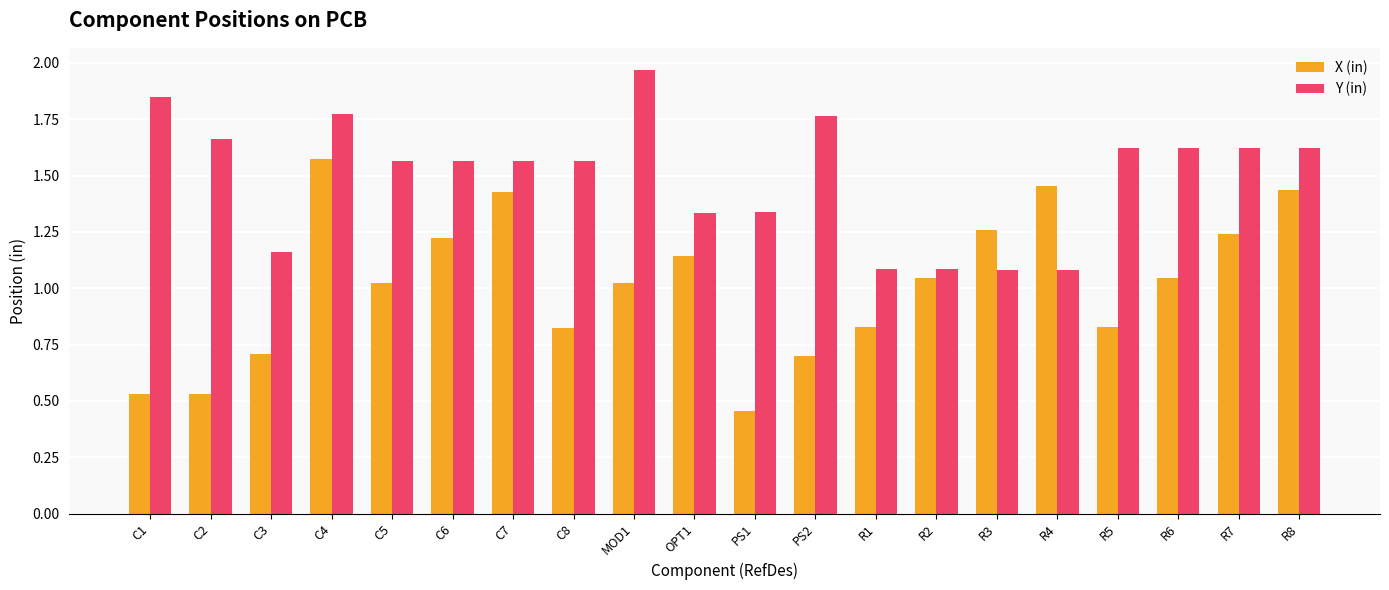

Are the bars grouped side by side (vs. stacked)?

Yes